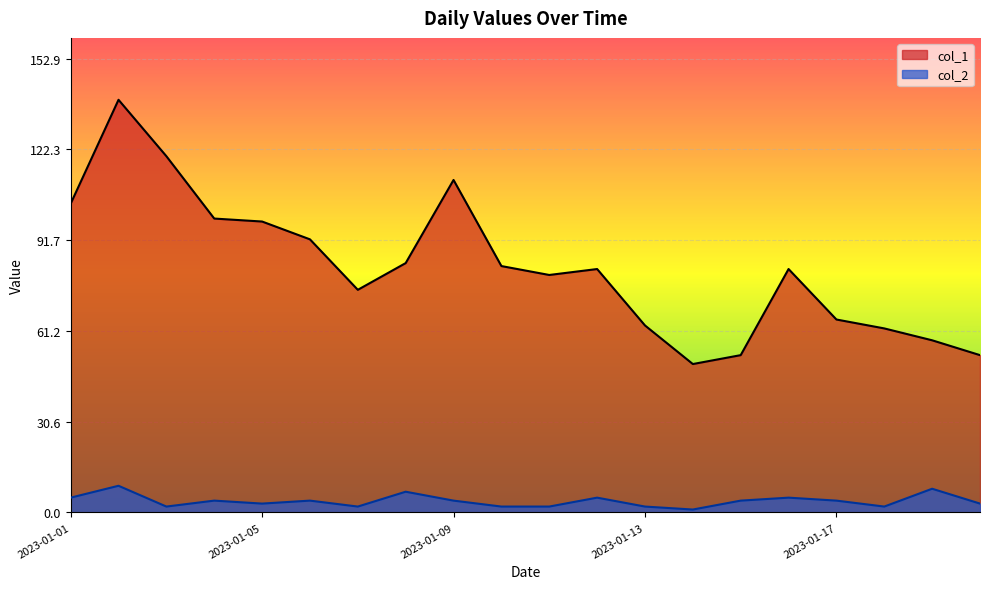

True or false: col_2 has more than 2 interior local peaks.

True